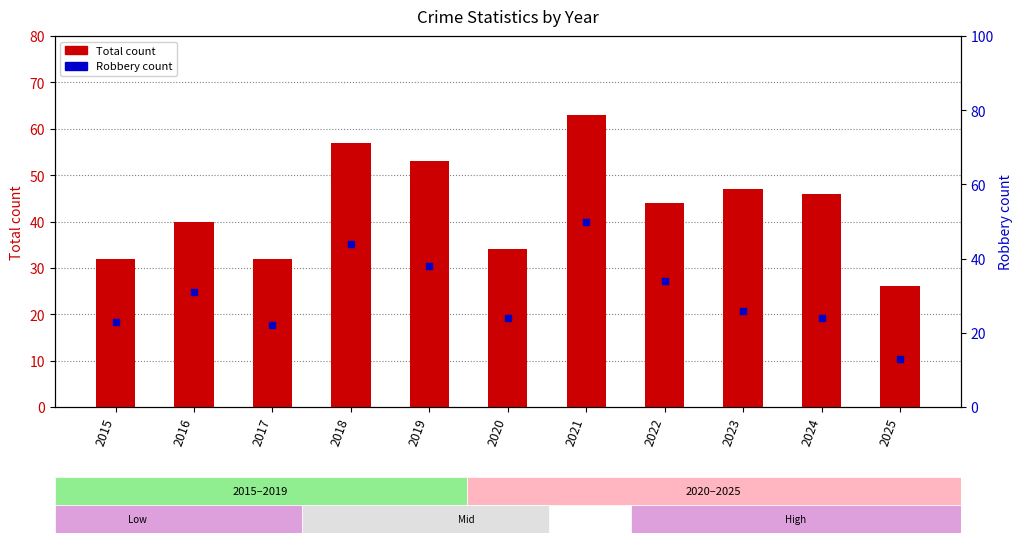

How many categories are shown in the chart?

11